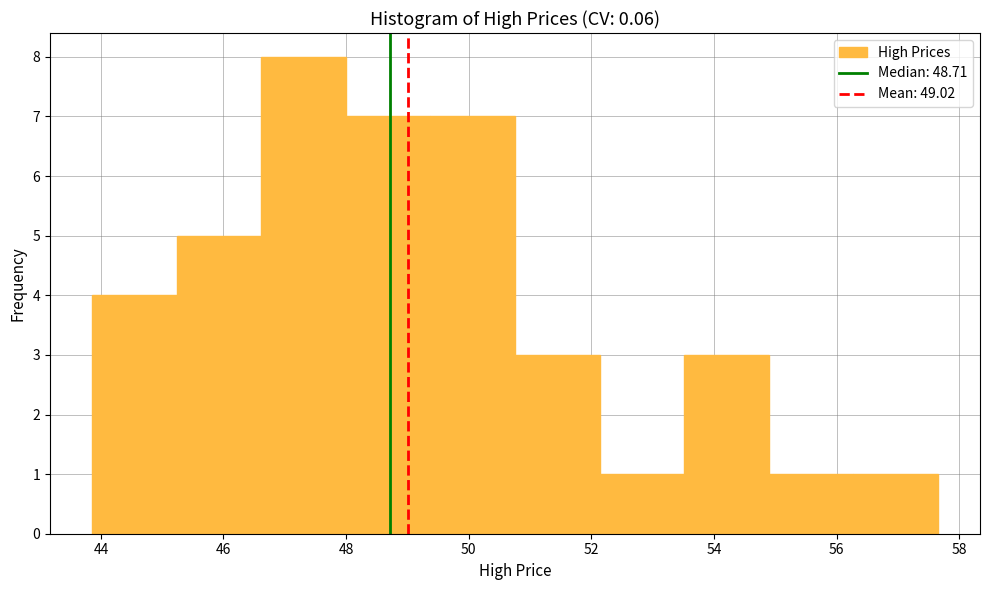

How tall is the bar that spans 49.4 to 50.8 on the x-axis? Neither the bar edges nor the heights are printed on the chart, so give them approximately, as read against the axes.

7